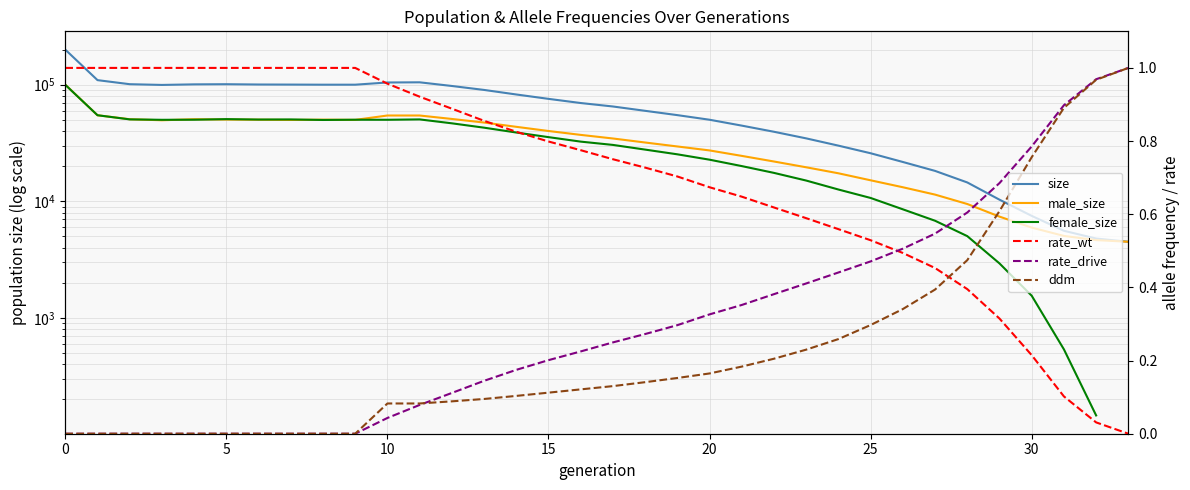

The value of male_size at 30 is 5953.0. True or false?

True